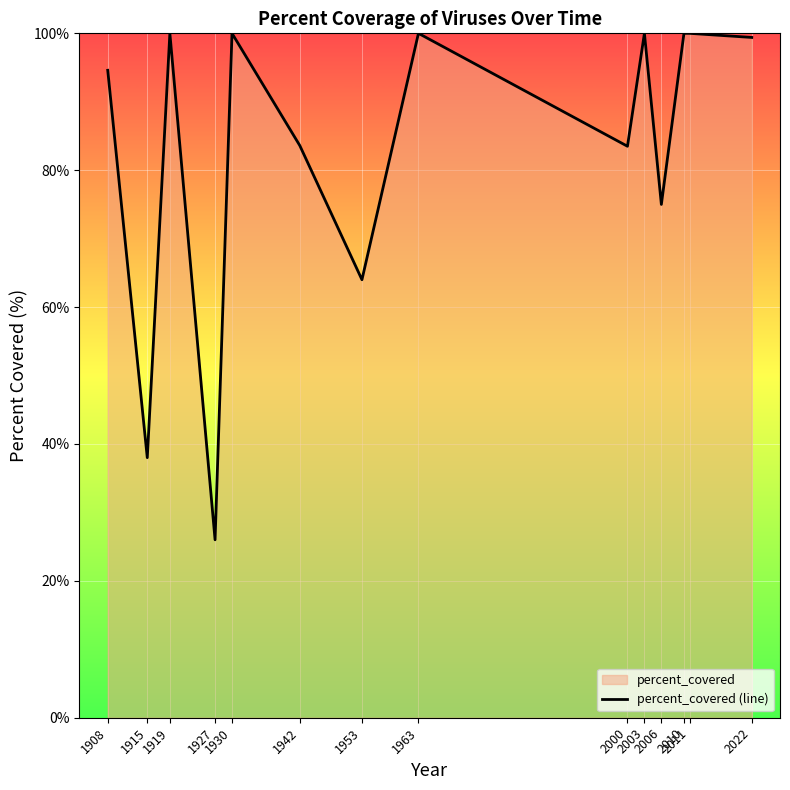

What is the ratio of the value at 2003 to the value at 2022?

1.0